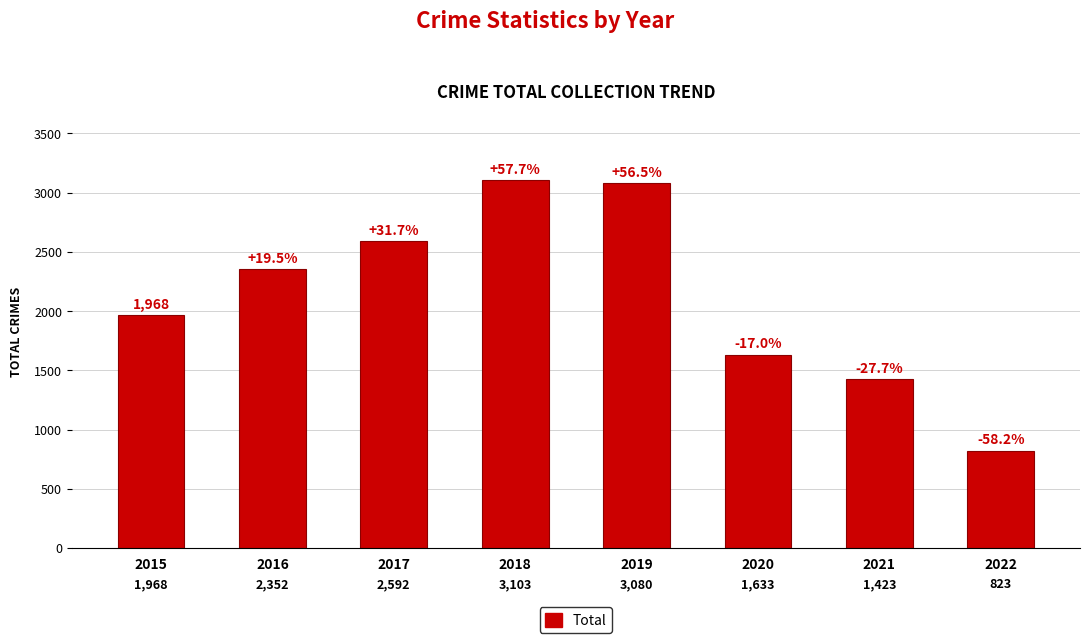

Reading left to right, what are all the values shown in this chart?

1968	2352	2592	3103	3080	1633	1423	823